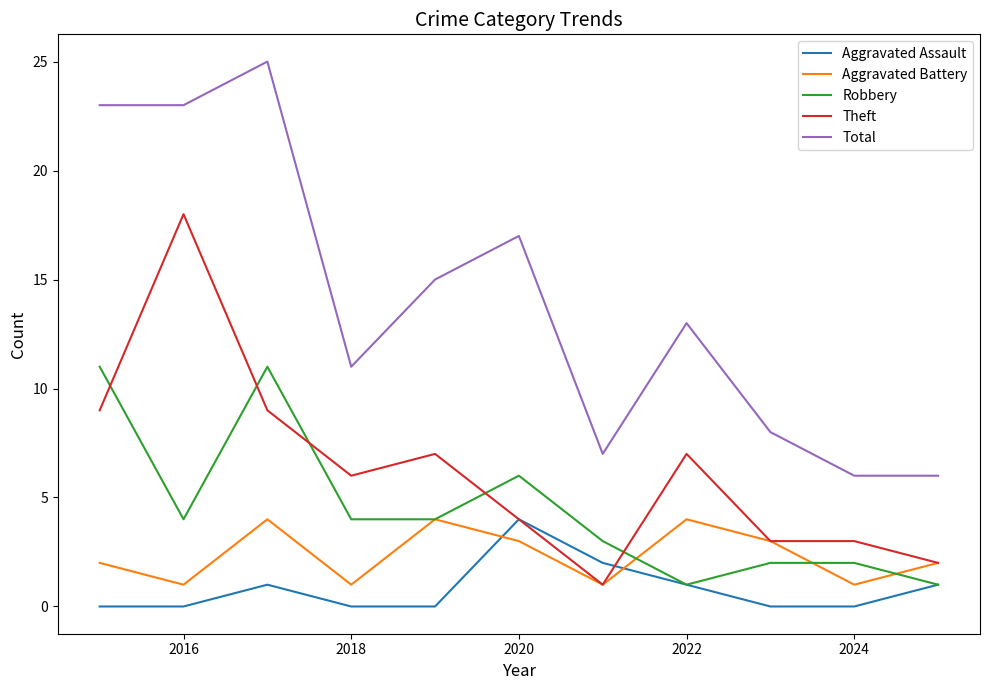

True or false: Aggravated Assault and Total cross at least once.

False